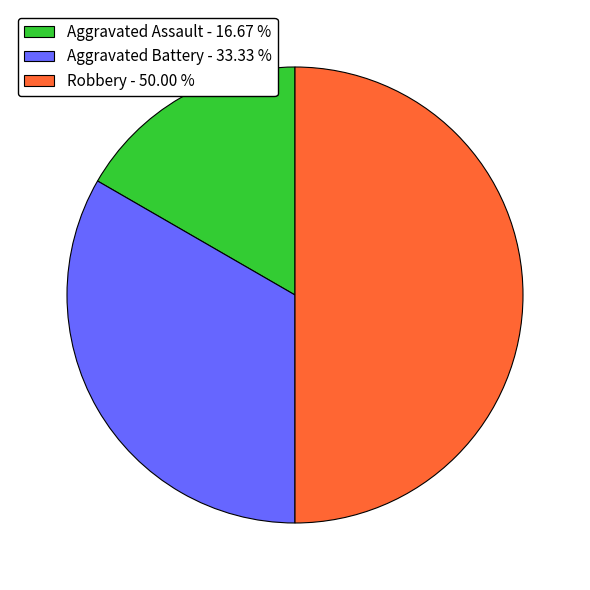

Is Aggravated Battery - 33.33 % the majority of the pie?

No